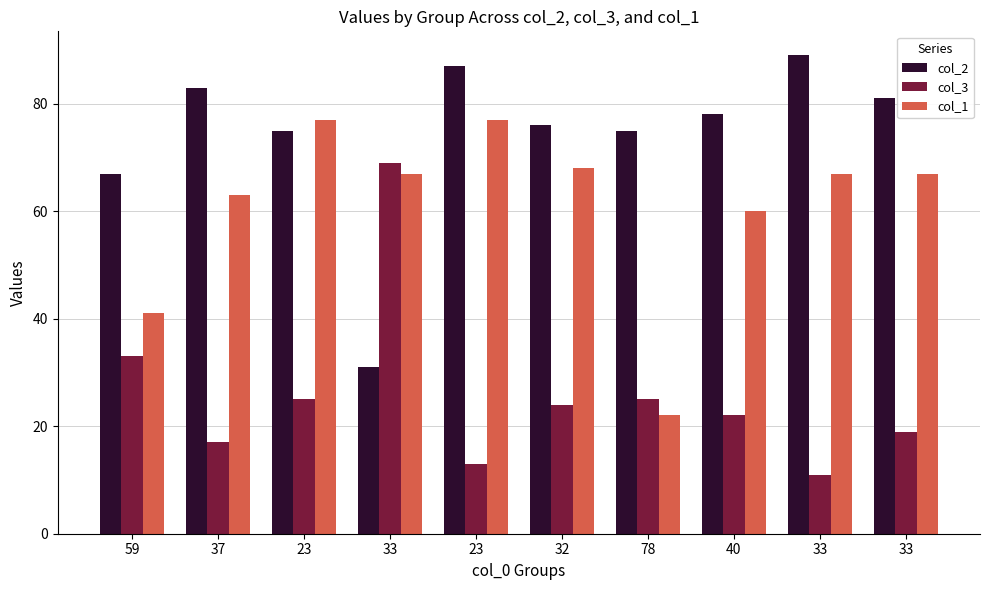

How many bars are there in total?

30